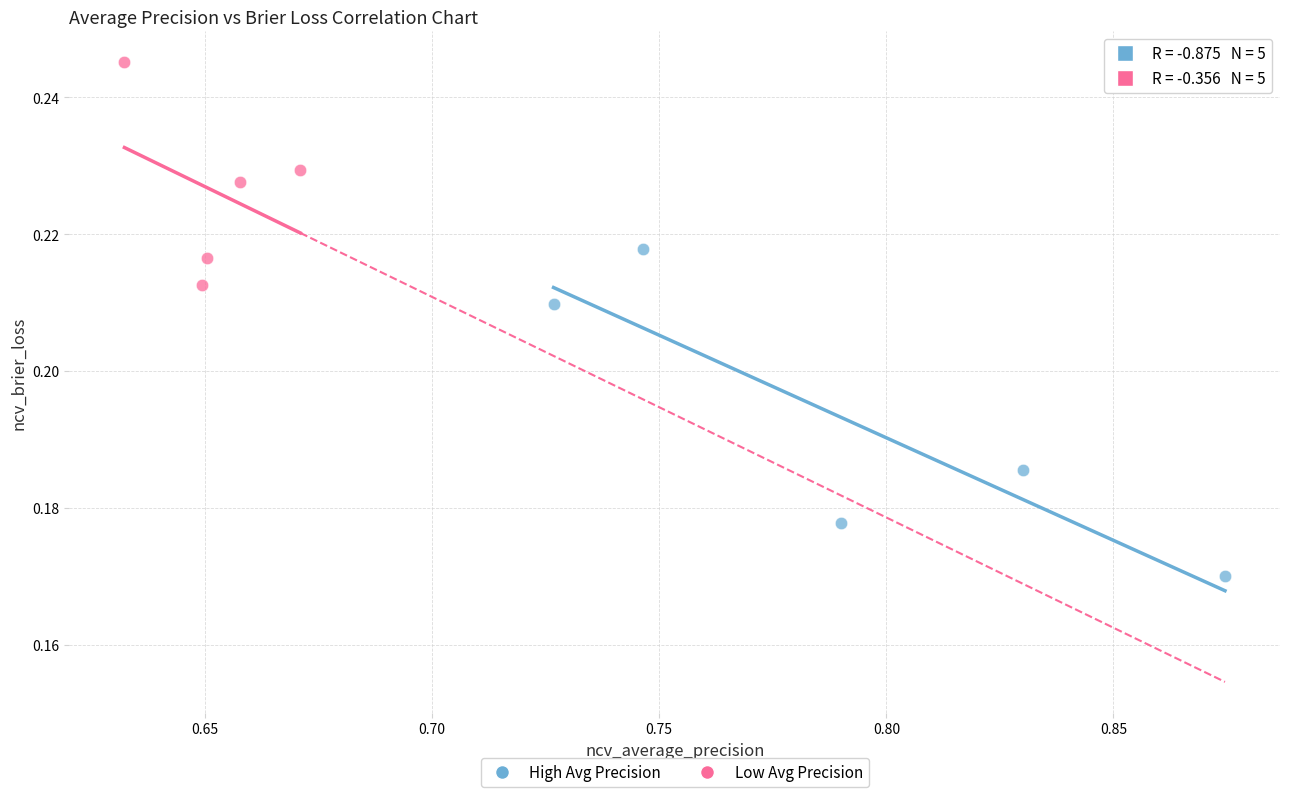

Which series has the widest spread of Y values?

High Avg Precision